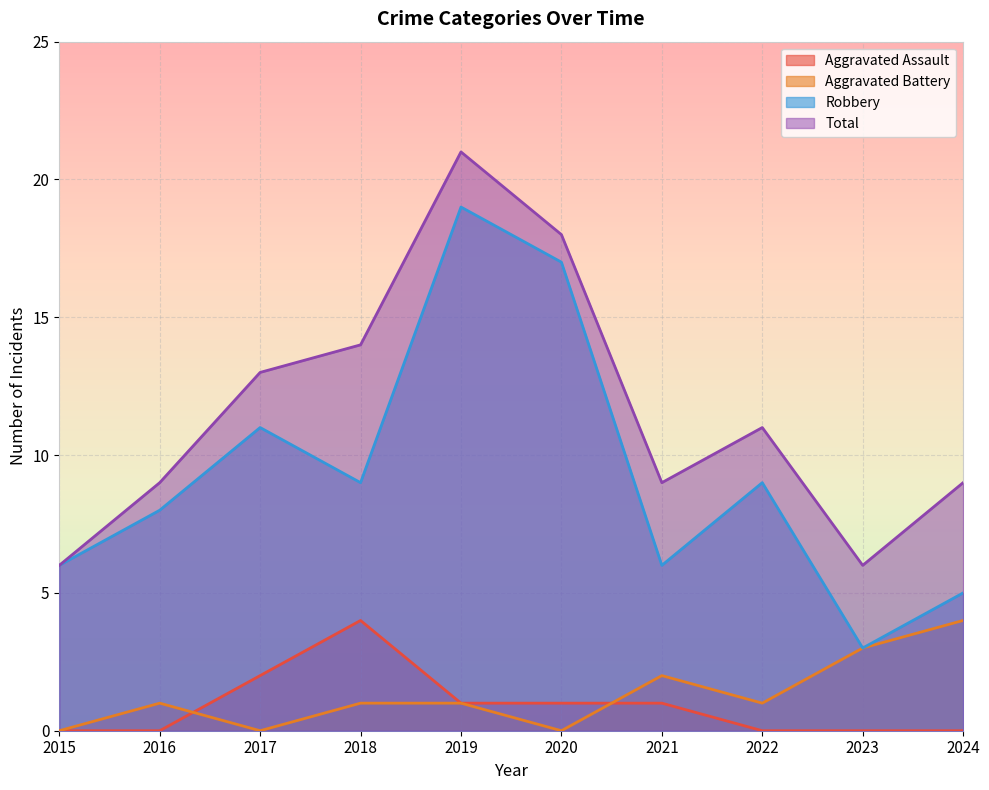

At 2017, list the series in order from smallest to largest.

Aggravated Battery, Aggravated Assault, Robbery, Total